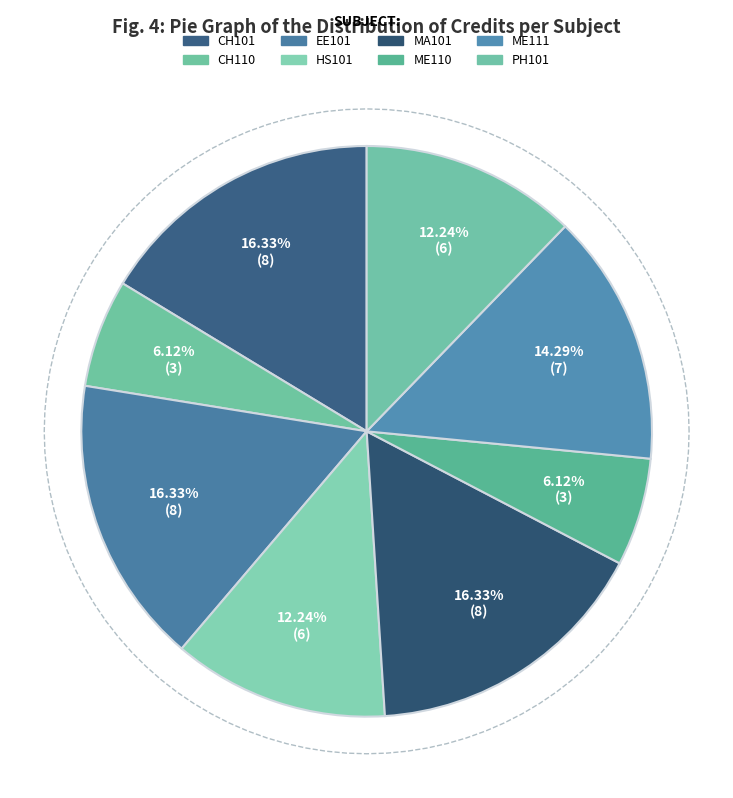

Is it true that ME111 is 26% of the pie?

False